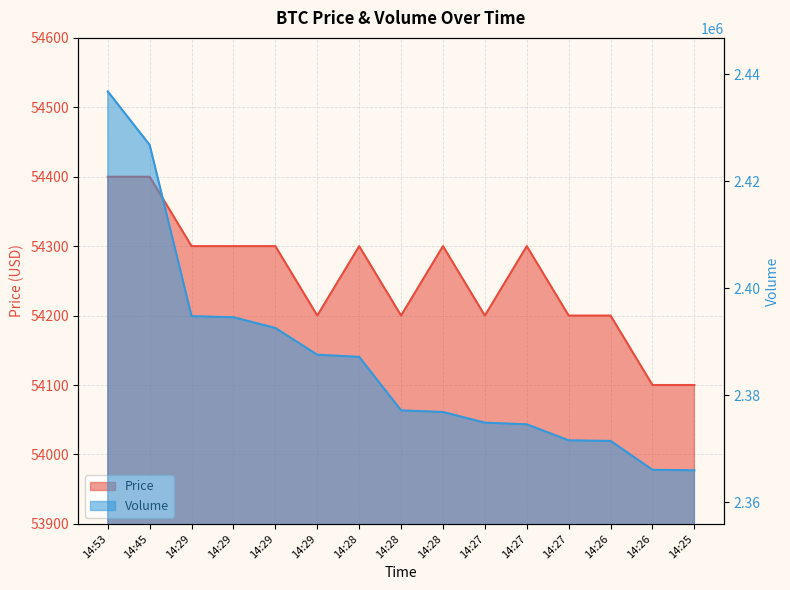

List the series in order of their overall mean, highest first.

Volume, Price